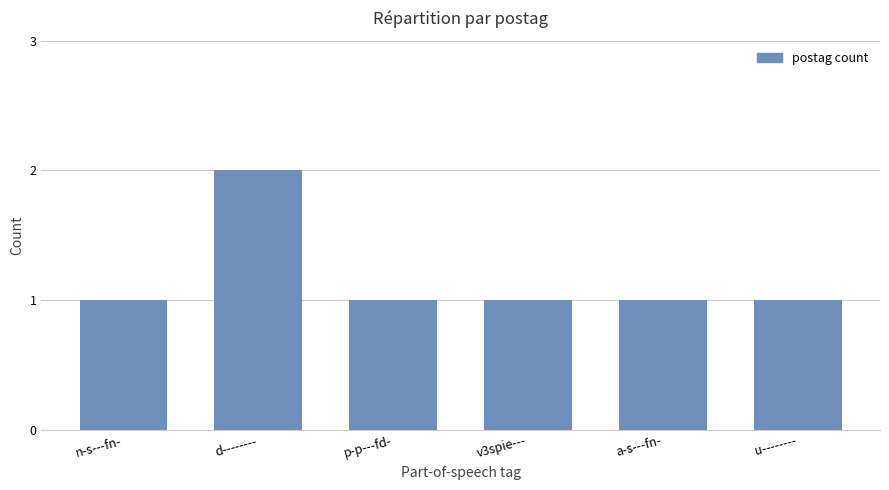

Is it true that the value at a-s---fn- is 2?

False